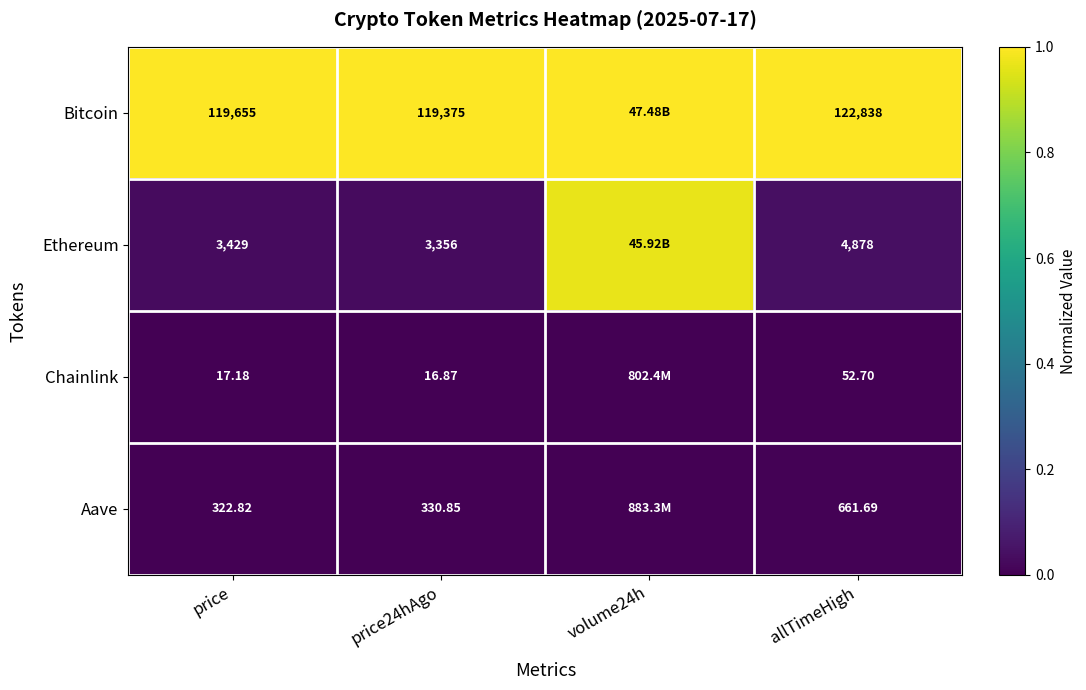

Is the value of Ethereum at price24hAgo greater than the value of Chainlink at allTimeHigh?

Yes